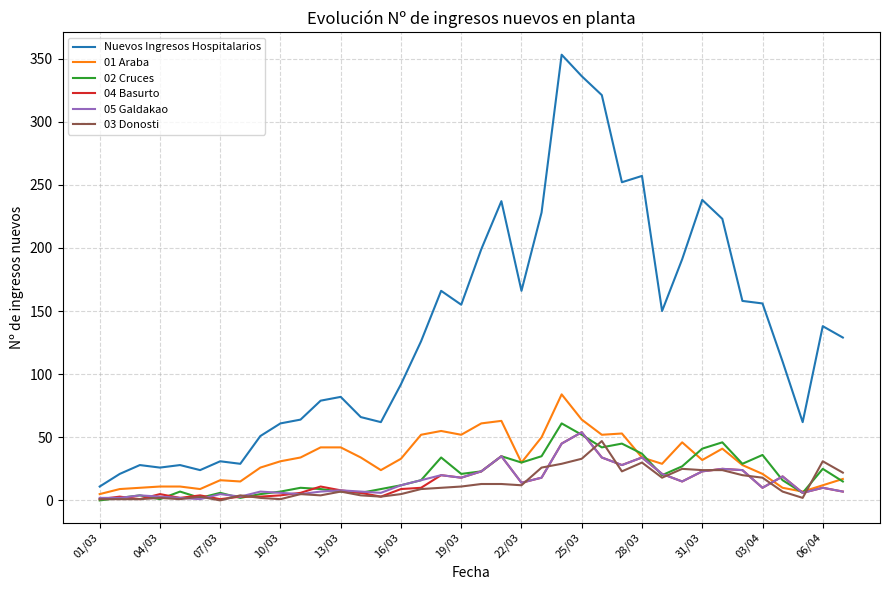

Which series has the widest spread of values?

Nuevos Ingresos Hospitalarios